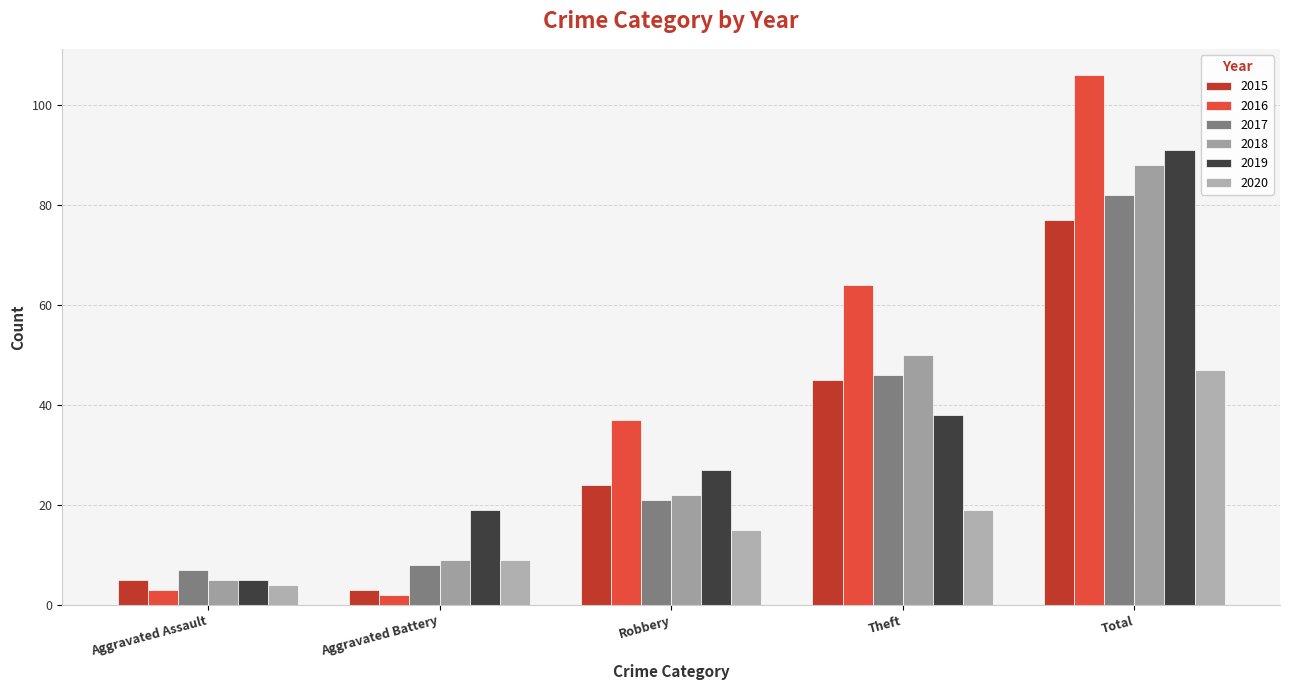

What is the minimum value shown in the chart?

2